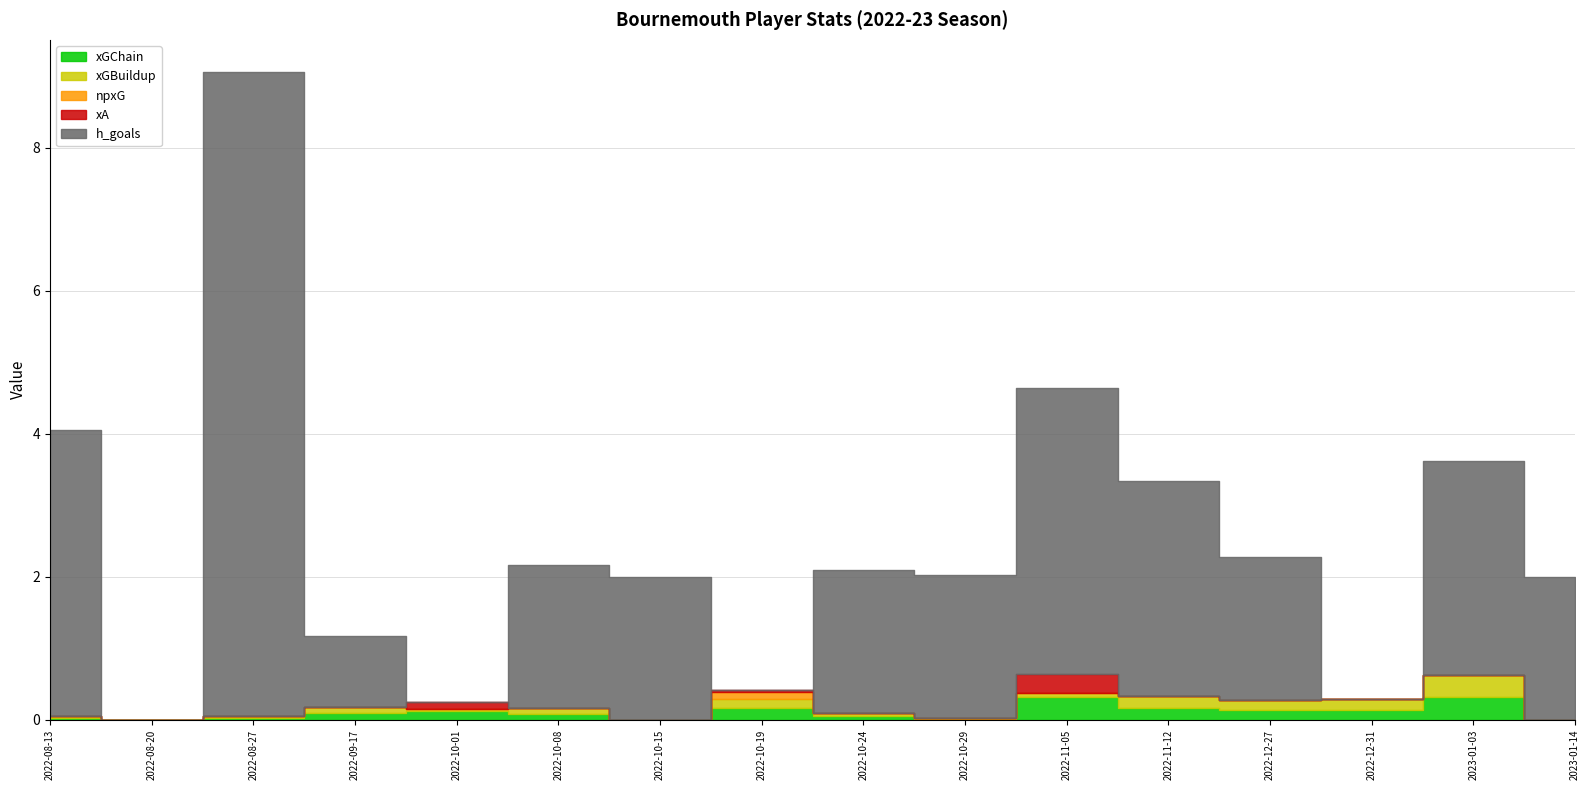

Reading left to right, transcribe all the data shown in this chart.

xGChain: 2022-08-13=0.0	2022-08-20=0.0	2022-08-27=0.0	2022-09-17=0.1	2022-10-01=0.1	2022-10-08=0.1	2022-10-15=0.0	2022-10-19=0.2	2022-10-24=0.0	2022-10-29=0.0	2022-11-05=0.3	2022-11-12=0.2	2022-12-27=0.1	2022-12-31=0.1	2023-01-03=0.3	2023-01-14=0.0
xGBuildup: 2022-08-13=0.0	2022-08-20=0.0	2022-08-27=0.0	2022-09-17=0.1	2022-10-01=0.0	2022-10-08=0.1	2022-10-15=0.0	2022-10-19=0.1	2022-10-24=0.0	2022-10-29=0.0	2022-11-05=0.0	2022-11-12=0.2	2022-12-27=0.1	2022-12-31=0.1	2023-01-03=0.3	2023-01-14=0.0
npxG: 2022-08-13=0.0	2022-08-20=0.0	2022-08-27=0.0	2022-09-17=0.0	2022-10-01=0.0	2022-10-08=0.0	2022-10-15=0.0	2022-10-19=0.1	2022-10-24=0.0	2022-10-29=0.0	2022-11-05=0.0	2022-11-12=0.0	2022-12-27=0.0	2022-12-31=0.0	2023-01-03=0.0	2023-01-14=0.0
xA: 2022-08-13=0.0	2022-08-20=0.0	2022-08-27=0.0	2022-09-17=0.0	2022-10-01=0.1	2022-10-08=0.0	2022-10-15=0.0	2022-10-19=0.0	2022-10-24=0.0	2022-10-29=0.0	2022-11-05=0.3	2022-11-12=0.0	2022-12-27=0.0	2022-12-31=0.0	2023-01-03=0.0	2023-01-14=0.0
h_goals: 2022-08-13=4.0	2022-08-20=0.0	2022-08-27=9.0	2022-09-17=1.0	2022-10-01=0.0	2022-10-08=2.0	2022-10-15=2.0	2022-10-19=0.0	2022-10-24=2.0	2022-10-29=2.0	2022-11-05=4.0	2022-11-12=3.0	2022-12-27=2.0	2022-12-31=0.0	2023-01-03=3.0	2023-01-14=2.0